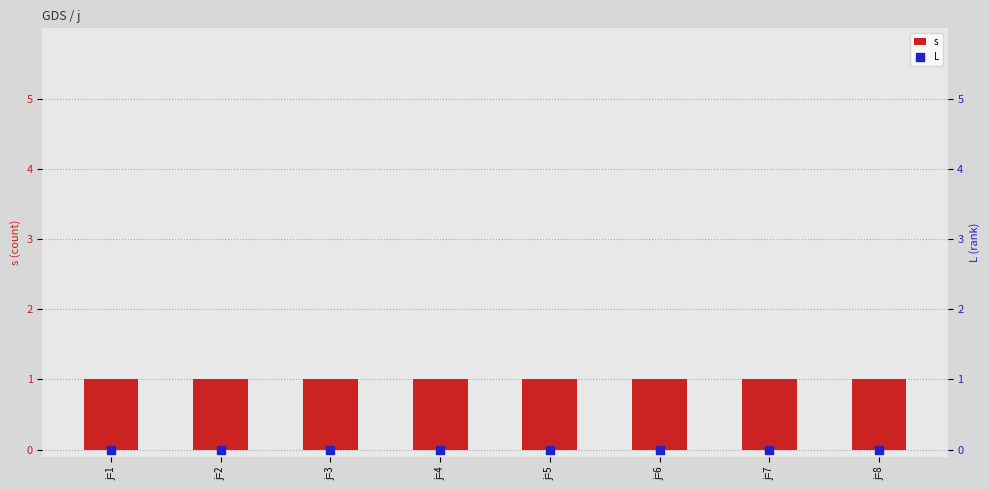

Which series reaches the minimum Y coordinate?

L